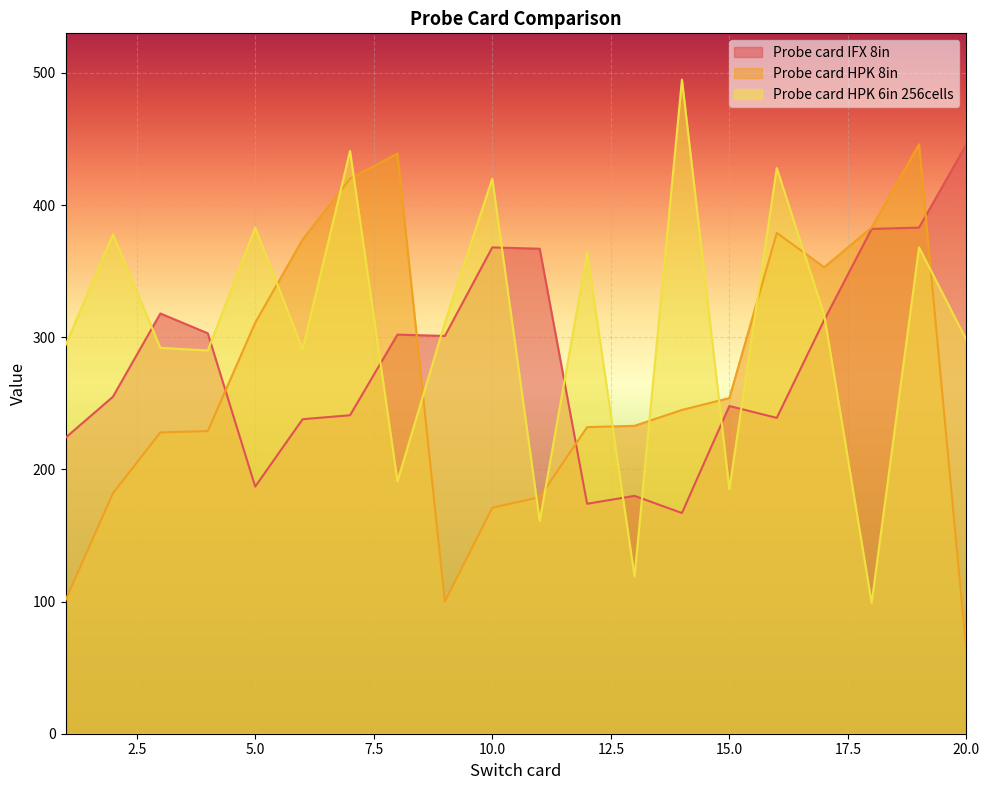

At which category does the chart reach its minimum across all series?

20.0